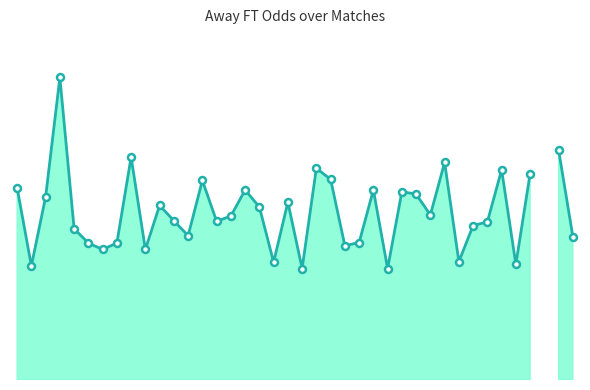

At which label is the value closest to 2?

21